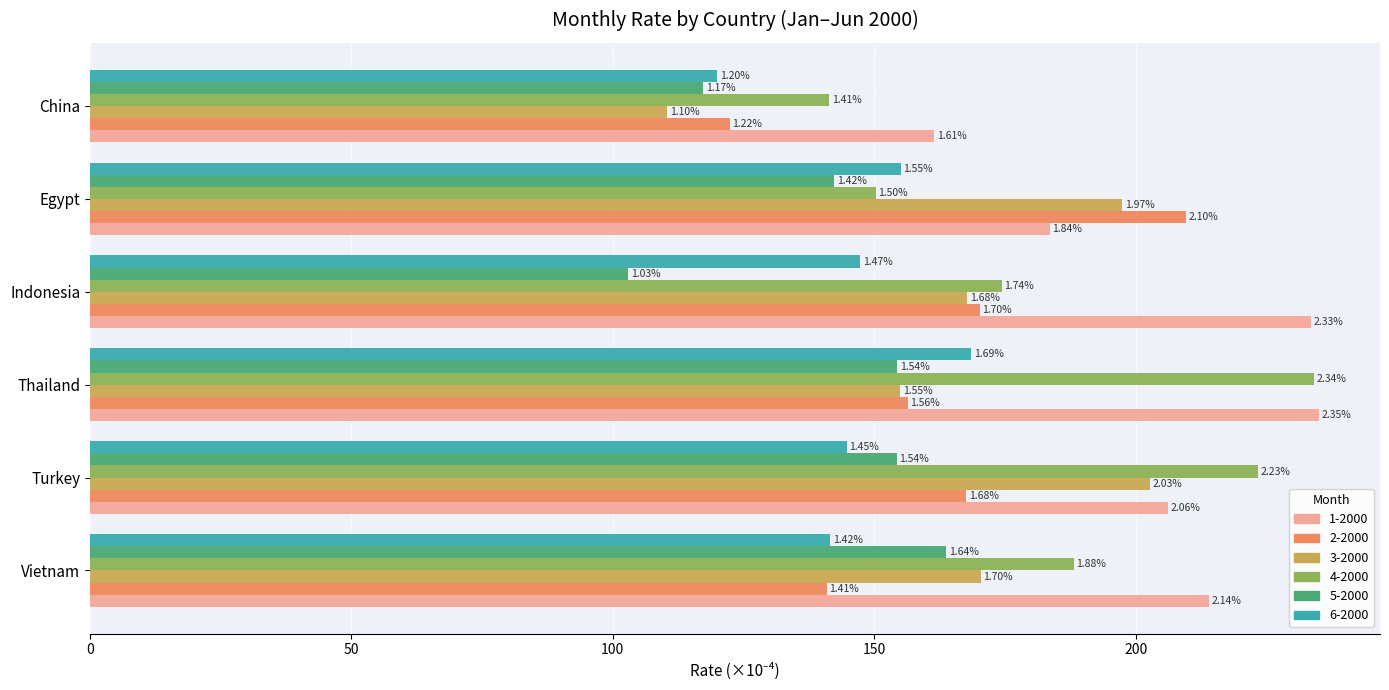

What is the value of the 2-2000 bar at the 6th from the left?

140.9